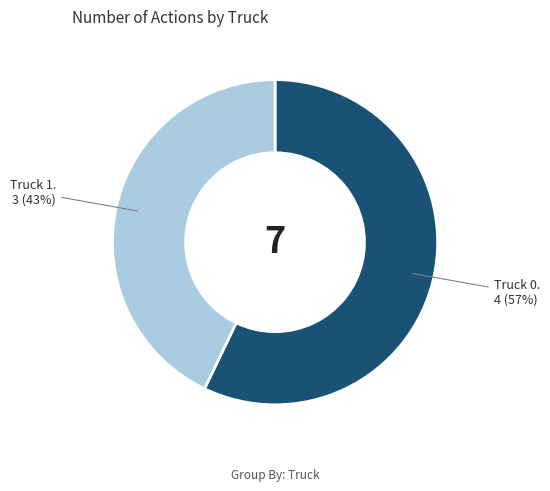

To the nearest percent, what is the difference between the largest and smallest slice percentages?

14%